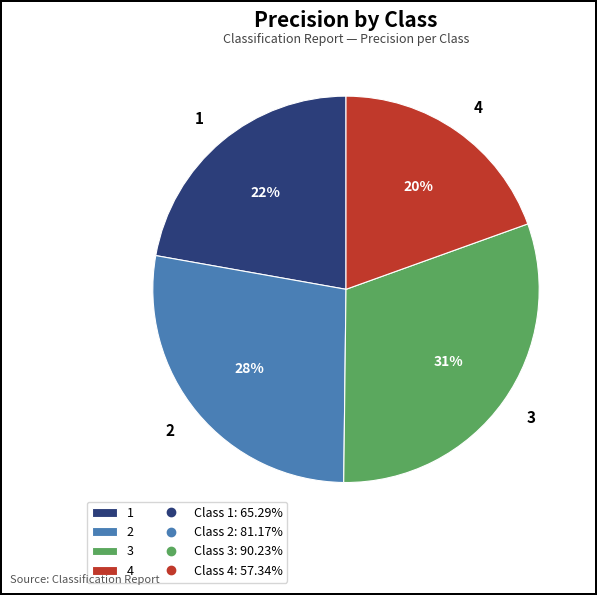

To the nearest percent, what is the average slice percentage?

25%